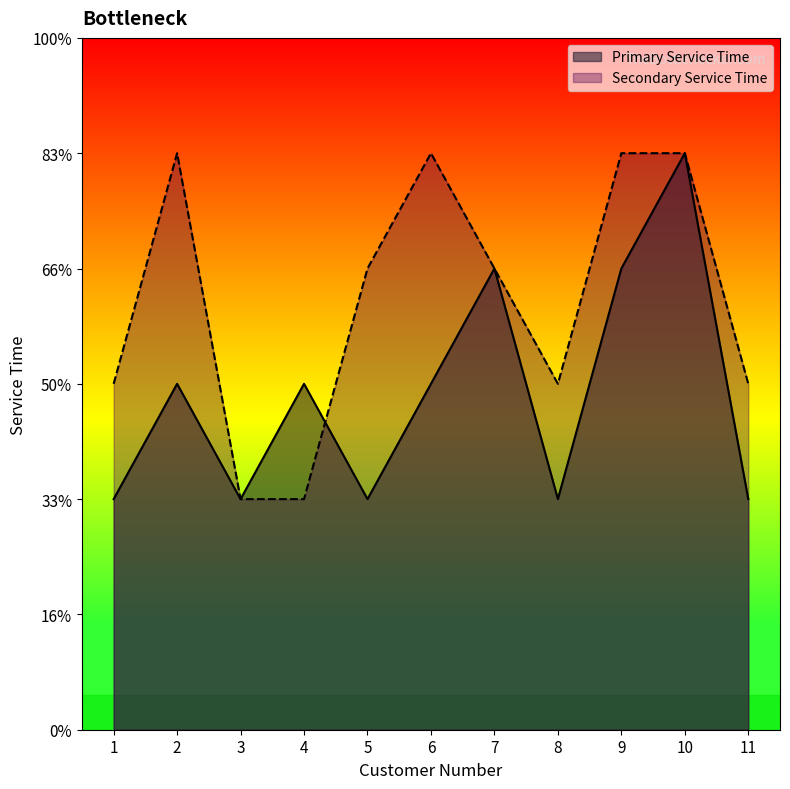

Reading left to right, transcribe all the data shown in this chart.

Primary Service Time: 1=2	2=3	3=2	4=3	5=2	6=3	7=4	8=2	9=4	10=5	11=2
Secondary Service Time: 1=3	2=5	3=2	4=2	5=4	6=5	7=4	8=3	9=5	10=5	11=3